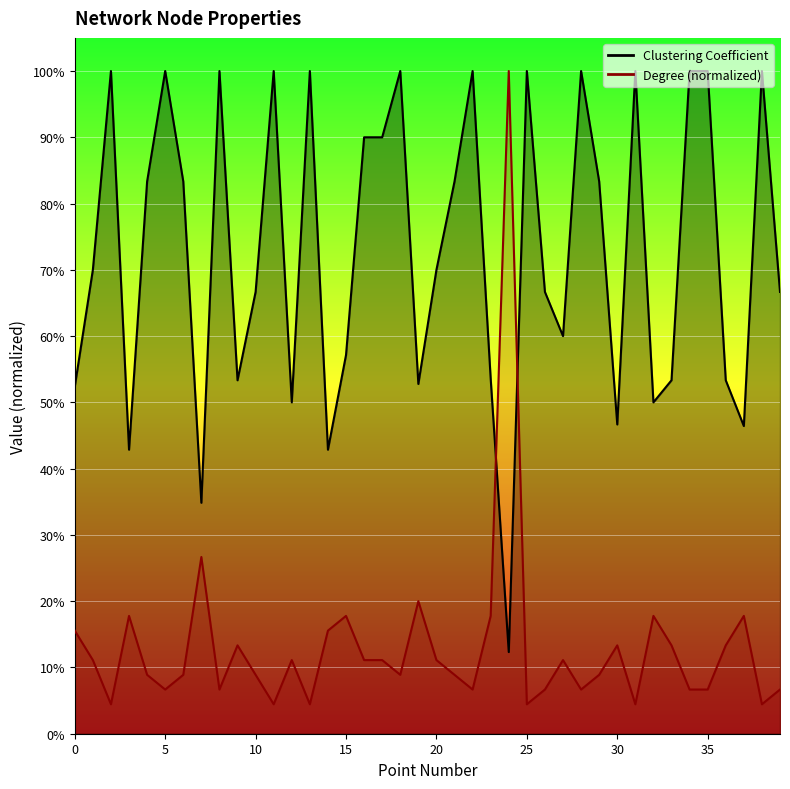

True or false: Clustering Coefficient and Degree intersect in this chart.

True